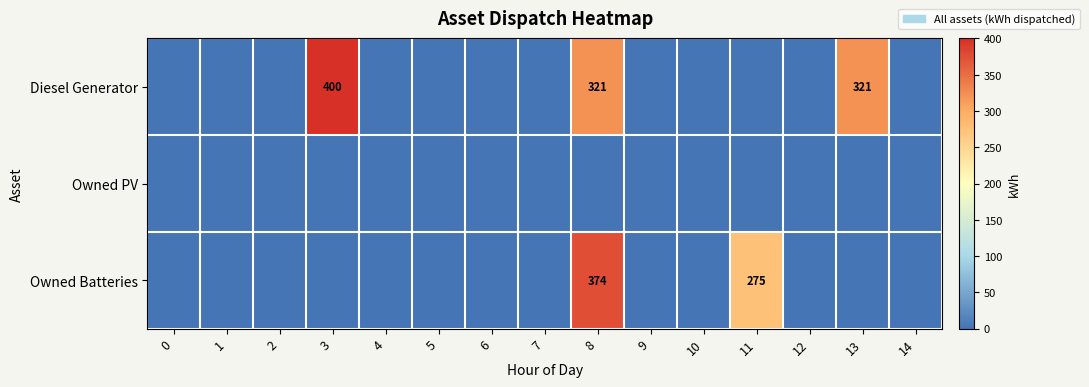

The Diesel Generator series shows 400 at 3. True or false?

True